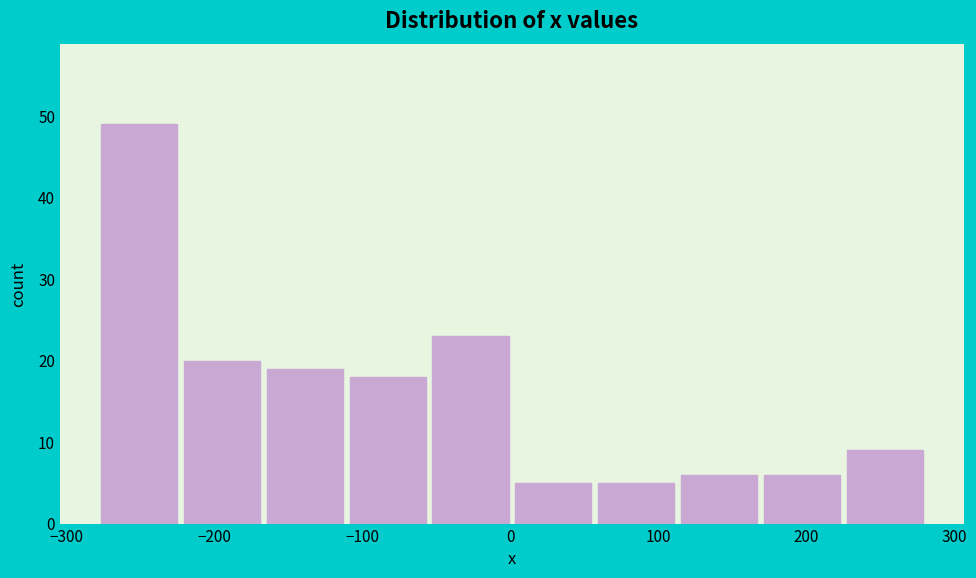

Reading left to right, list every bar in this chart as the range it spans on the x-axis followed by its height. Neither the bar edges nor the heights are printed on the chart, so give them approximately, as read against the axes.

-280 to -220: 49
-220 to -170: 20
-170 to -110: 19
-110 to -50: 18
-50 to 0: 23
0 to 60: 5
60 to 110: 5
110 to 170: 6
170 to 230: 6
230 to 280: 9